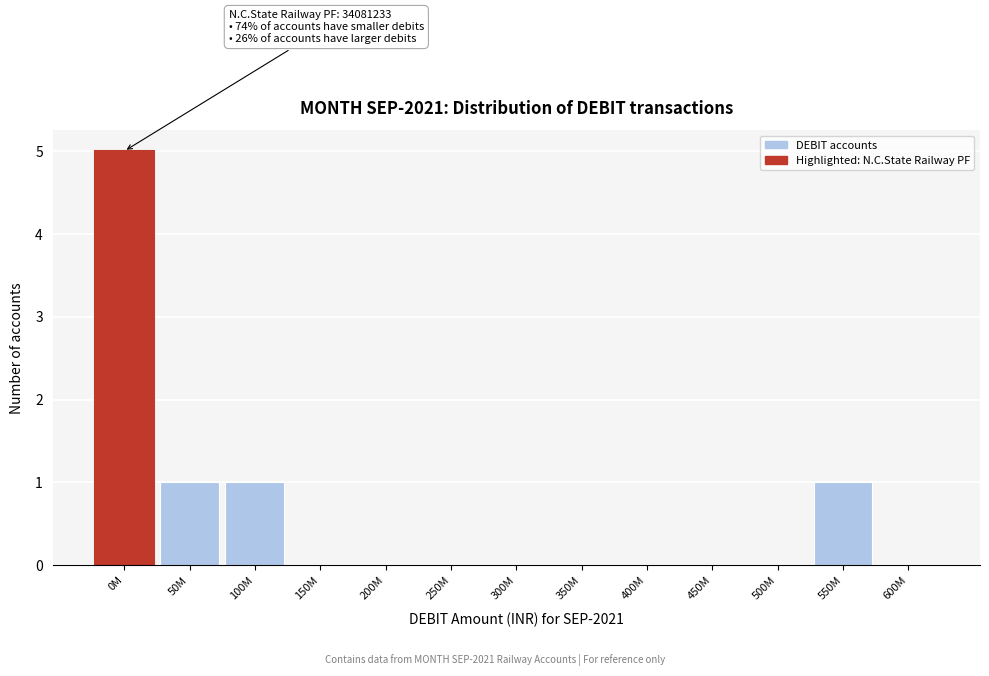

Reading right to left, list all the values displayed in this chart.

600M=0	550M=1	500M=0	450M=0	400M=0	350M=0	300M=0	250M=0	200M=0	150M=0	100M=1	50M=1	0M=5